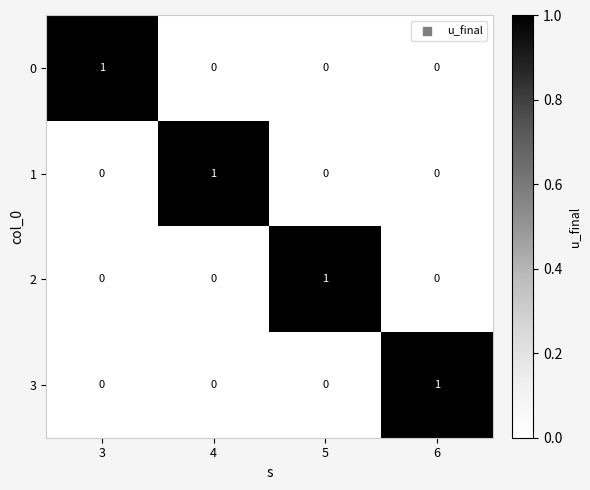

At which label does 1 reach its peak?

4